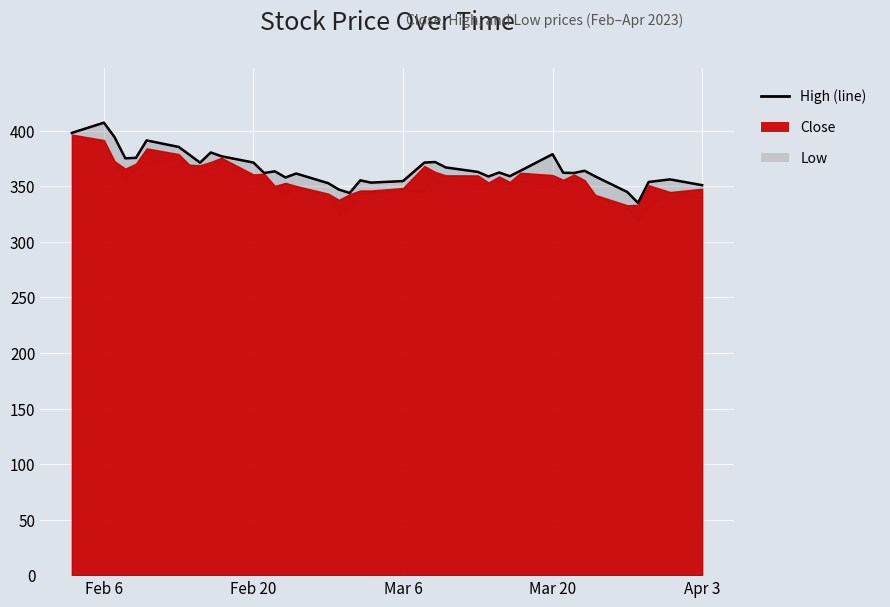

How many lines are shown in the chart?

1